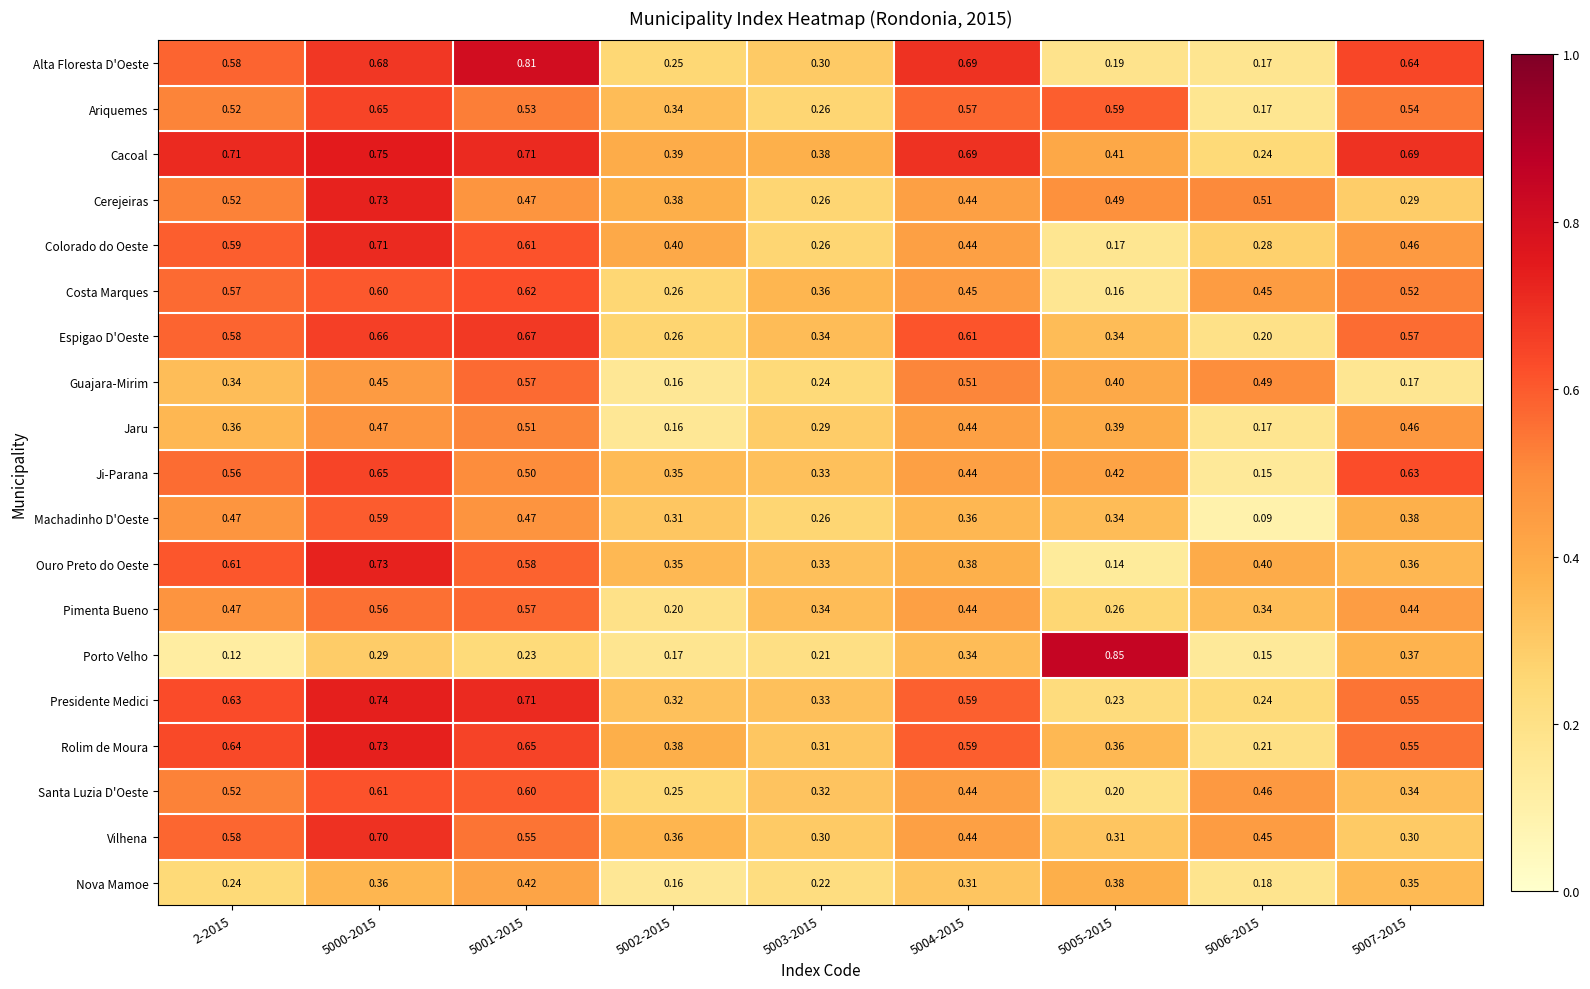

What is the spread (max minus min) of values at 5006-2015?

0.4